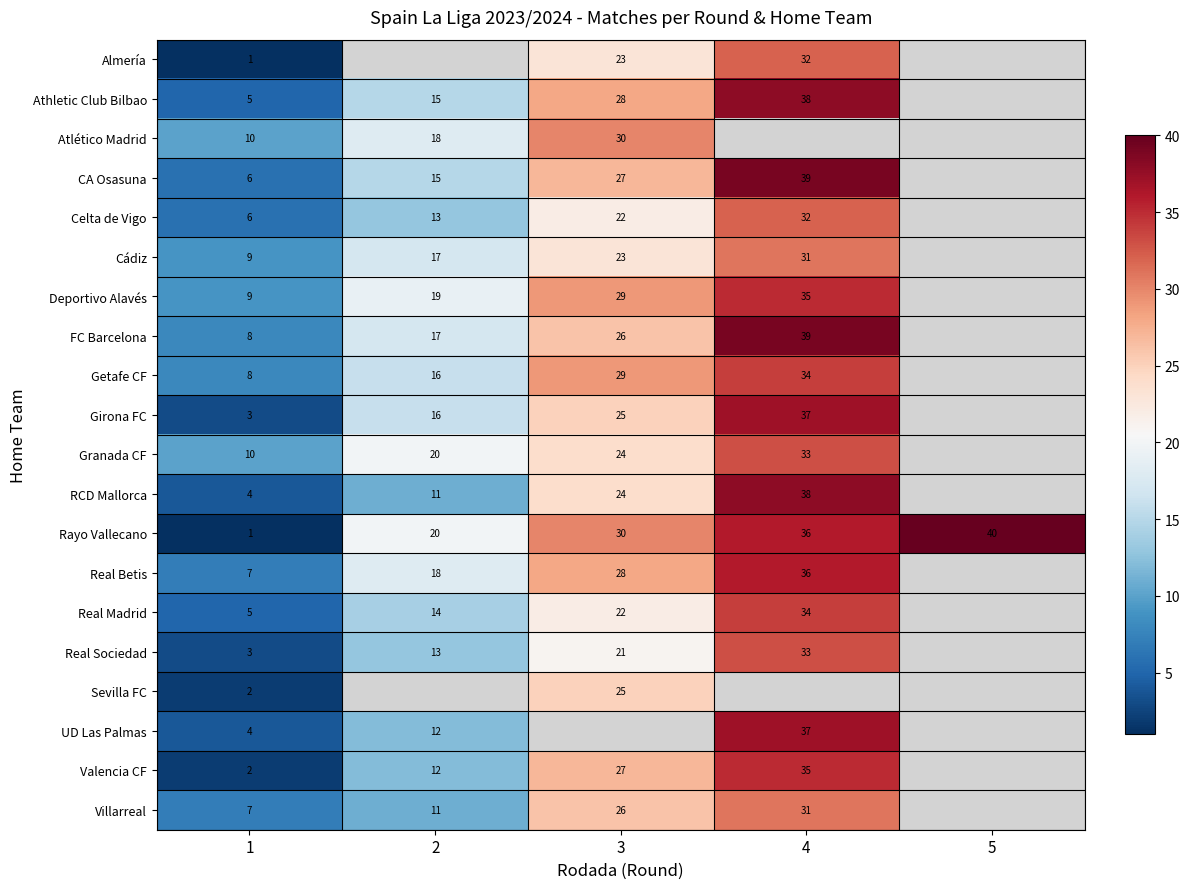

What is the greatest value displayed?

40.0